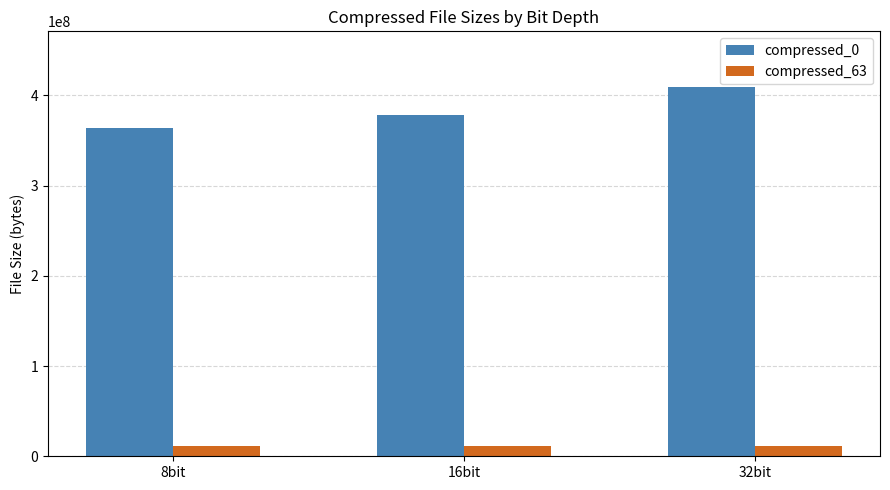

What is the difference between the compressed_63 values at 16bit and 32bit?

856242